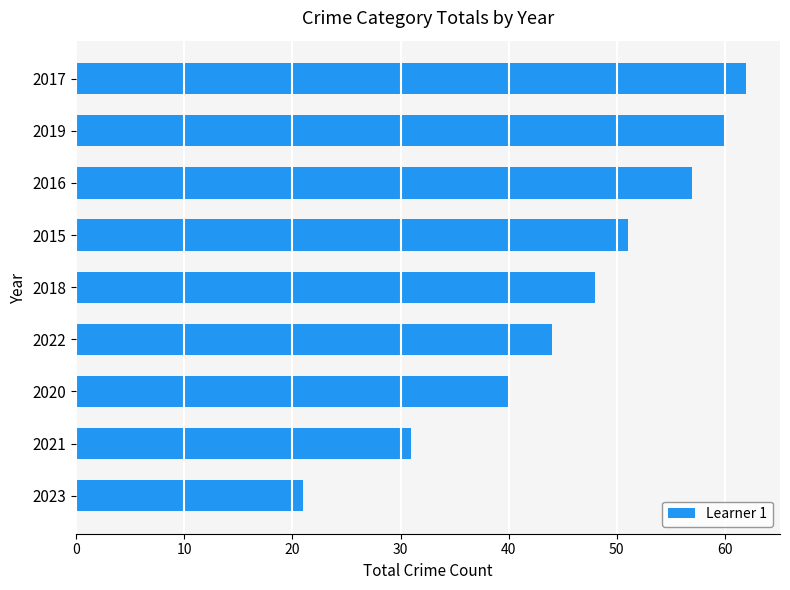

Reading bottom to top, what are all the values shown in this chart?

21	31	40	44	48	51	57	60	62